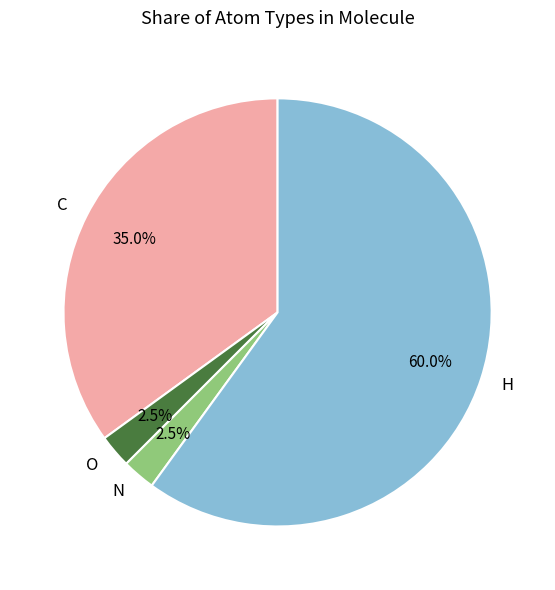

Which category has the biggest portion of the pie?

H